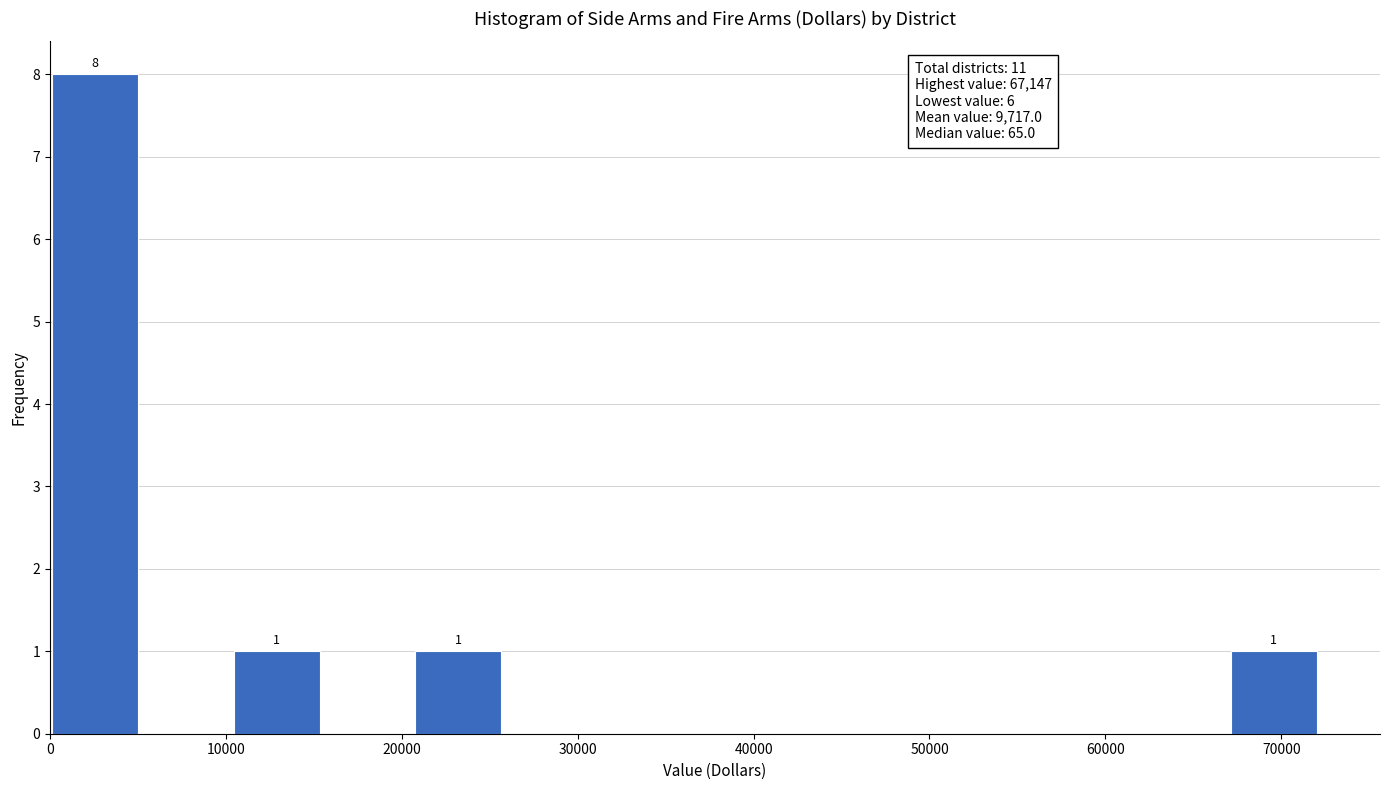

Over which range of the x-axis is the bar tallest?

0 to 5000